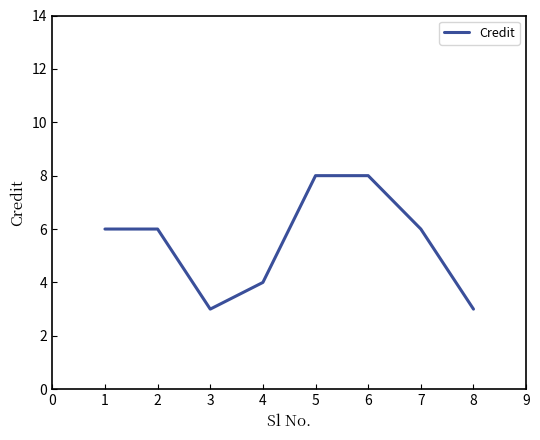

What is the greatest value displayed?

8